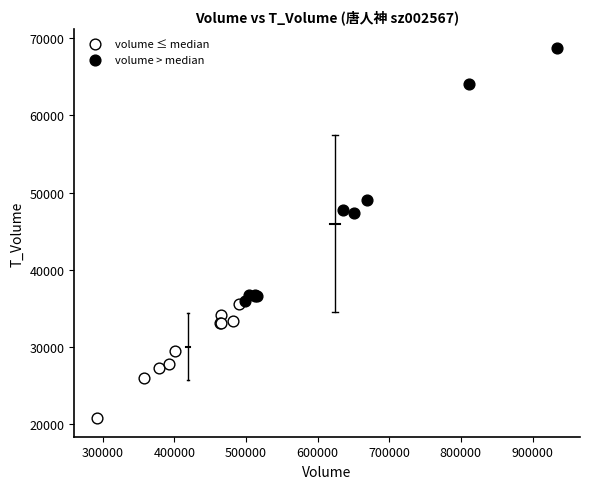

Which series has the widest spread of Y values?

volume > median